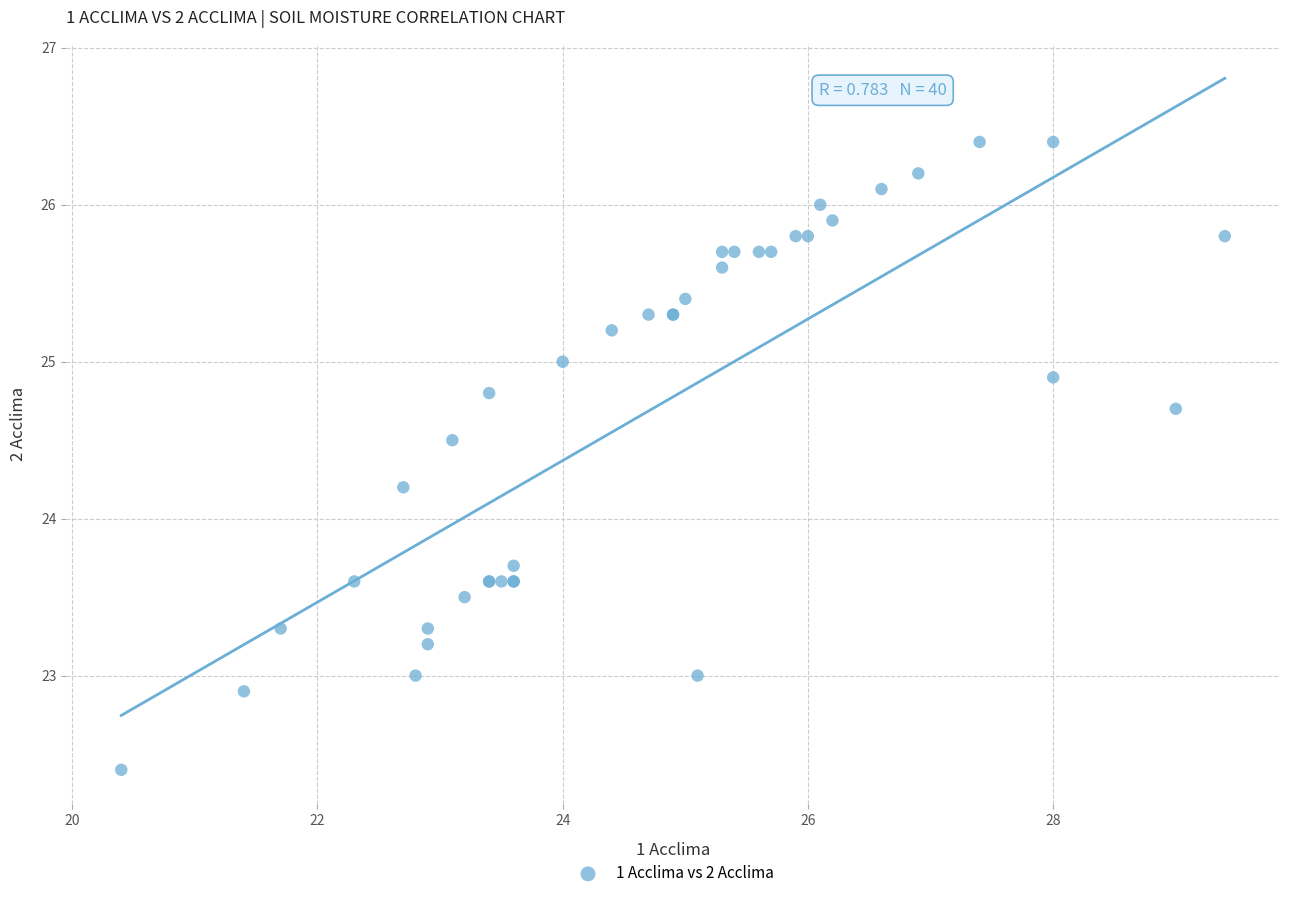

What Y value in the scatter plot is closest to 24?

24.2